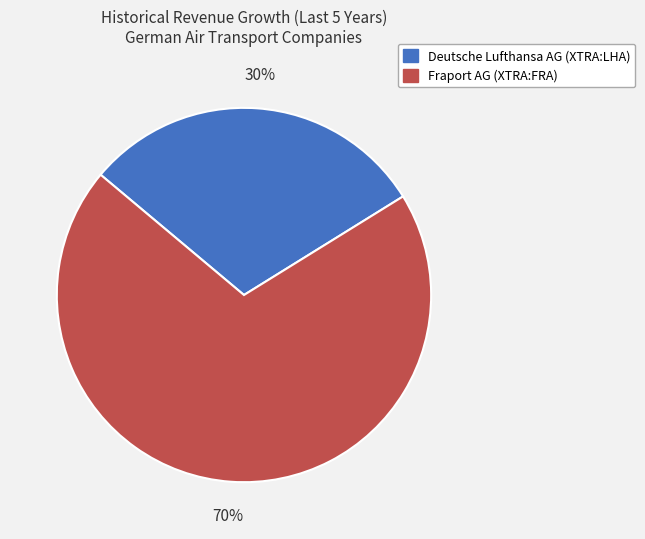

Which category has the smallest portion of the pie?

Deutsche Lufthansa AG (XTRA:LHA)